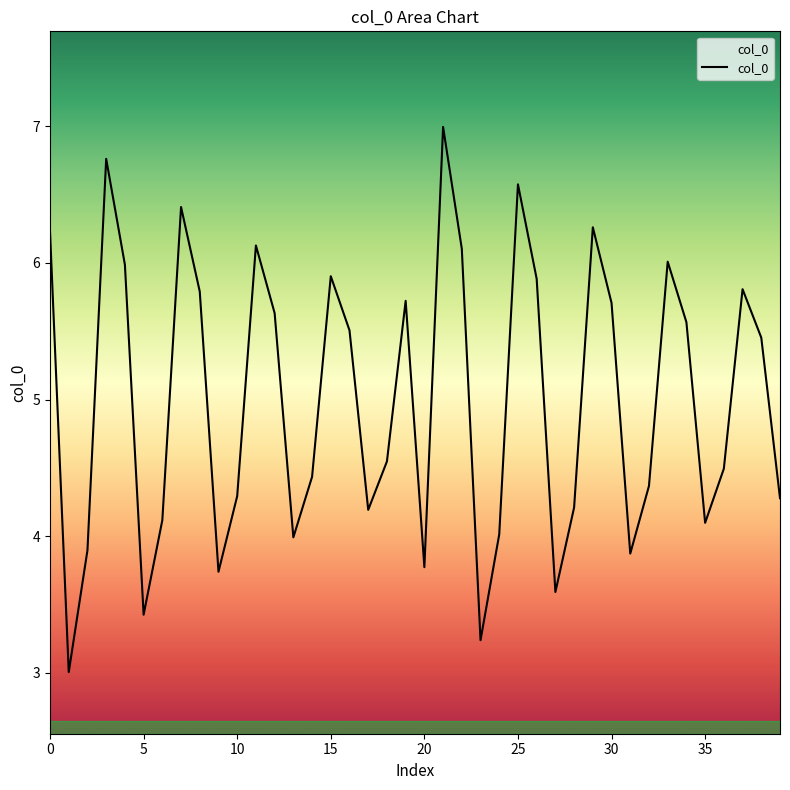

What is the smallest value displayed?

3.0